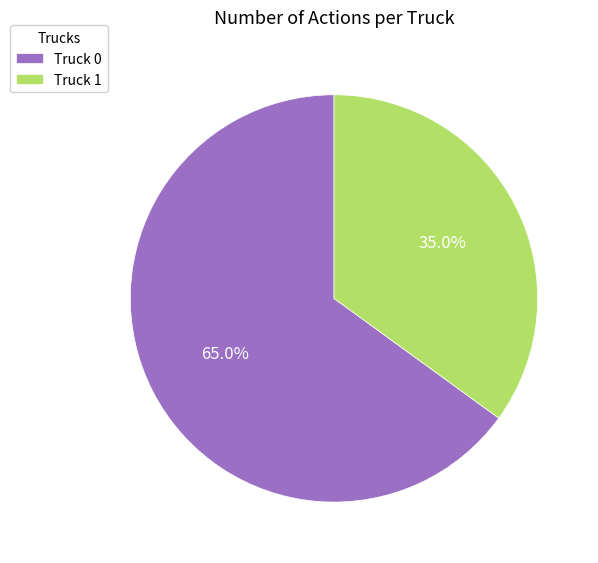

What is the ratio of the value at Truck 0 to the value at Truck 1?

1.9